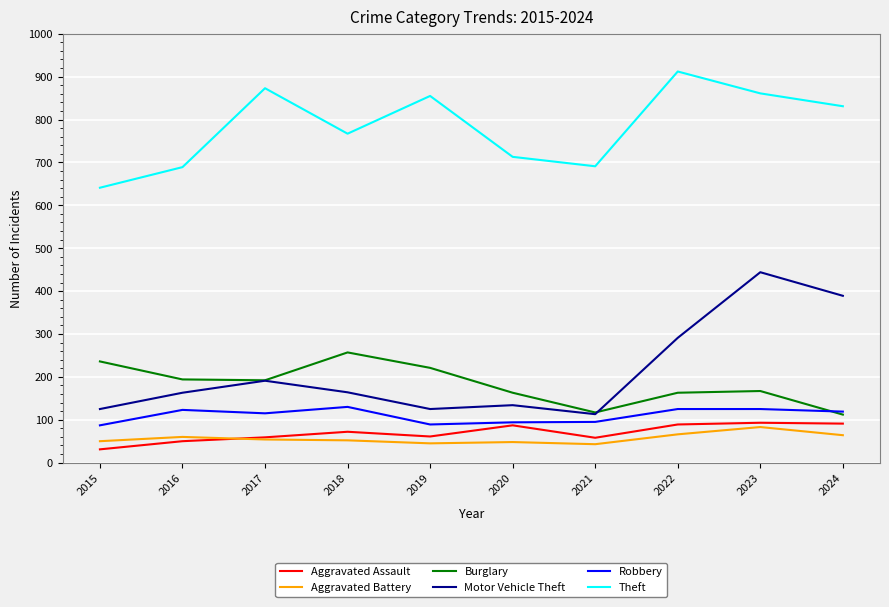

What is the sum of the Aggravated Assault values at 2019 and 2016?

111